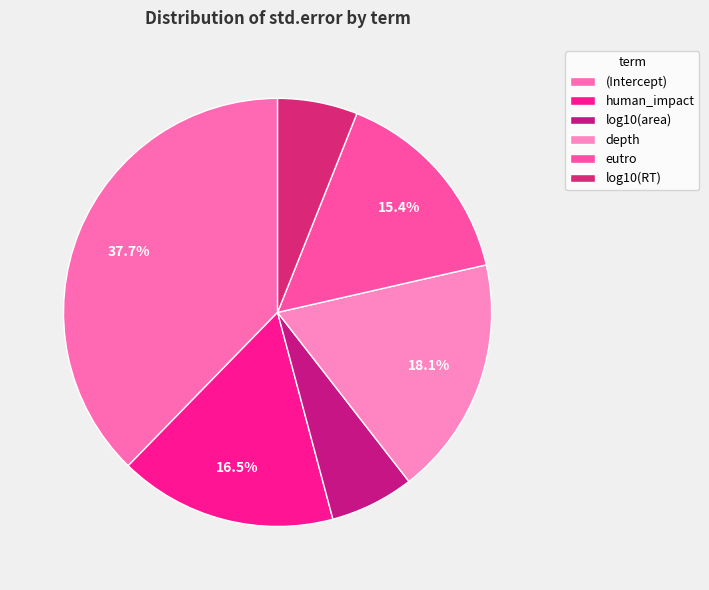

Rank the categories by value from lowest to highest.

log10(RT), log10(area), eutro, human_impact, depth, (Intercept)